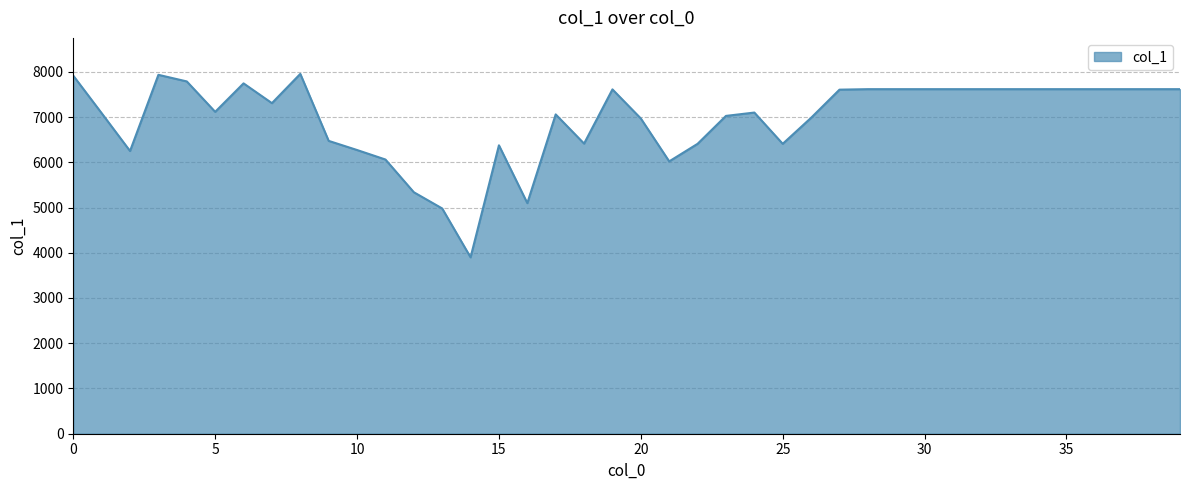

What is the average value?

6964